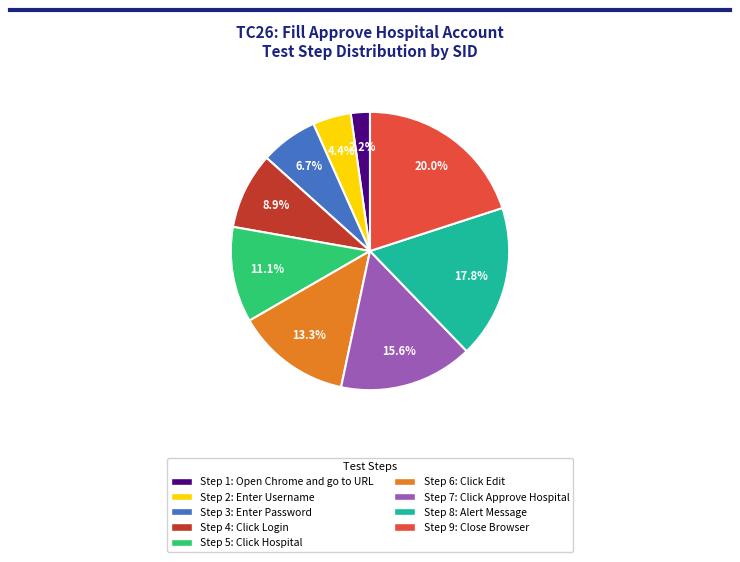

Combined, do Step 2: Enter Username and Step 3: Enter Password account for over 50%?

No